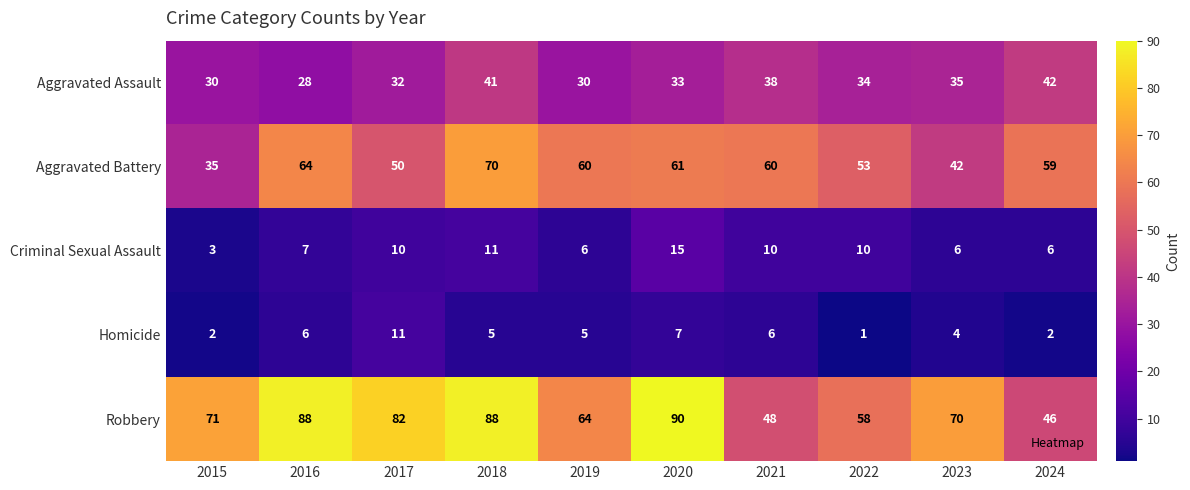

What is the sum of all Aggravated Battery values?

554